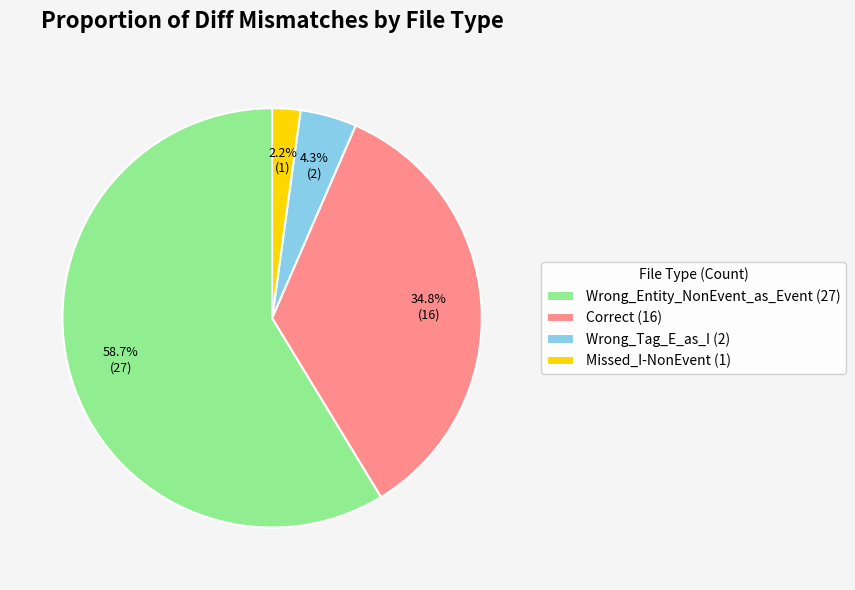

Is Missed_I-NonEvent (1) the majority of the pie?

No